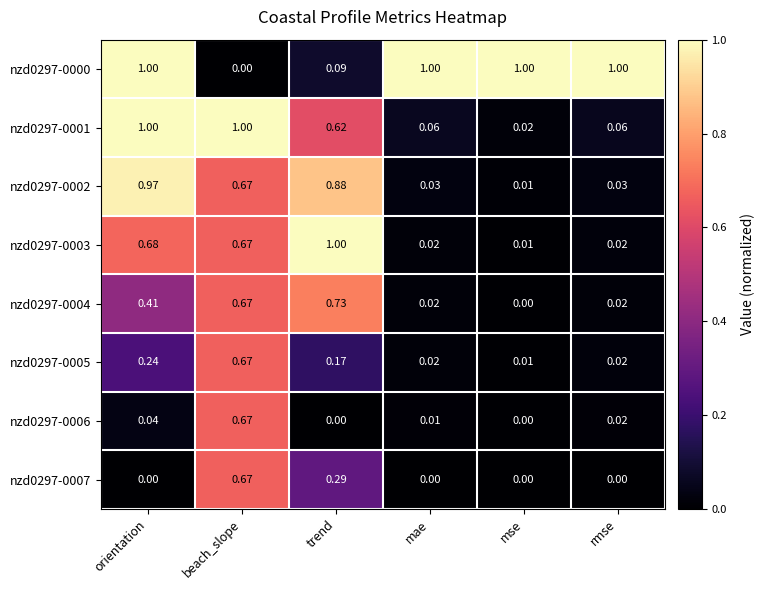

How many values in the nzd0297-0006 series exceed 0?

4